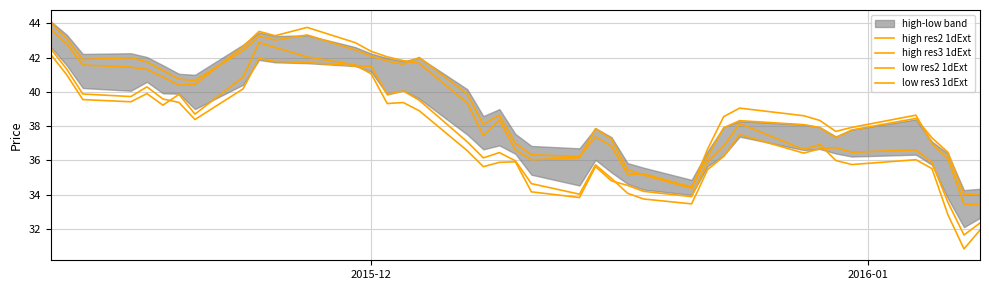

What is the value of the high res2 1dExt point at the 23rd from the left?

36.2